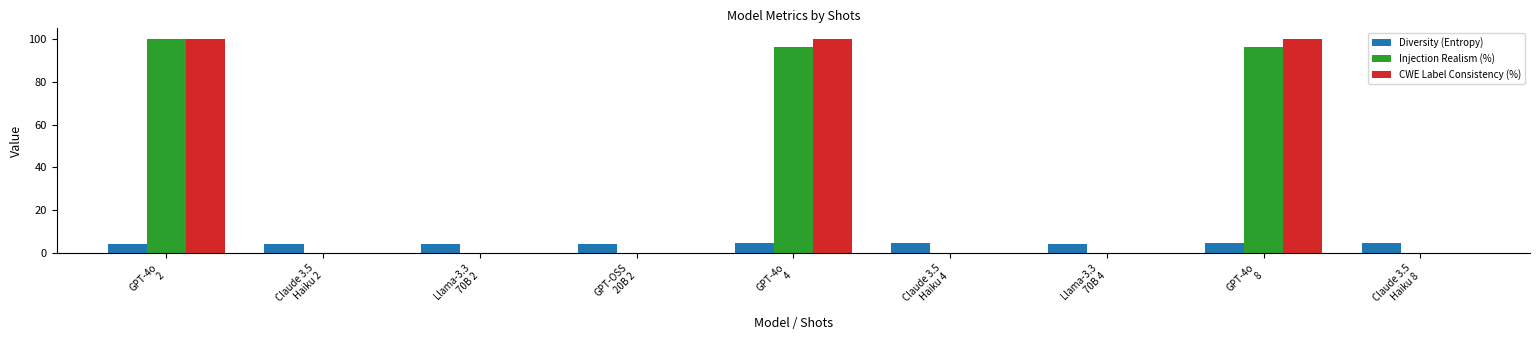

The value of CWE Label Consistency (%) at Claude 3.5
Haiku 2 is -68.7. True or false?

False